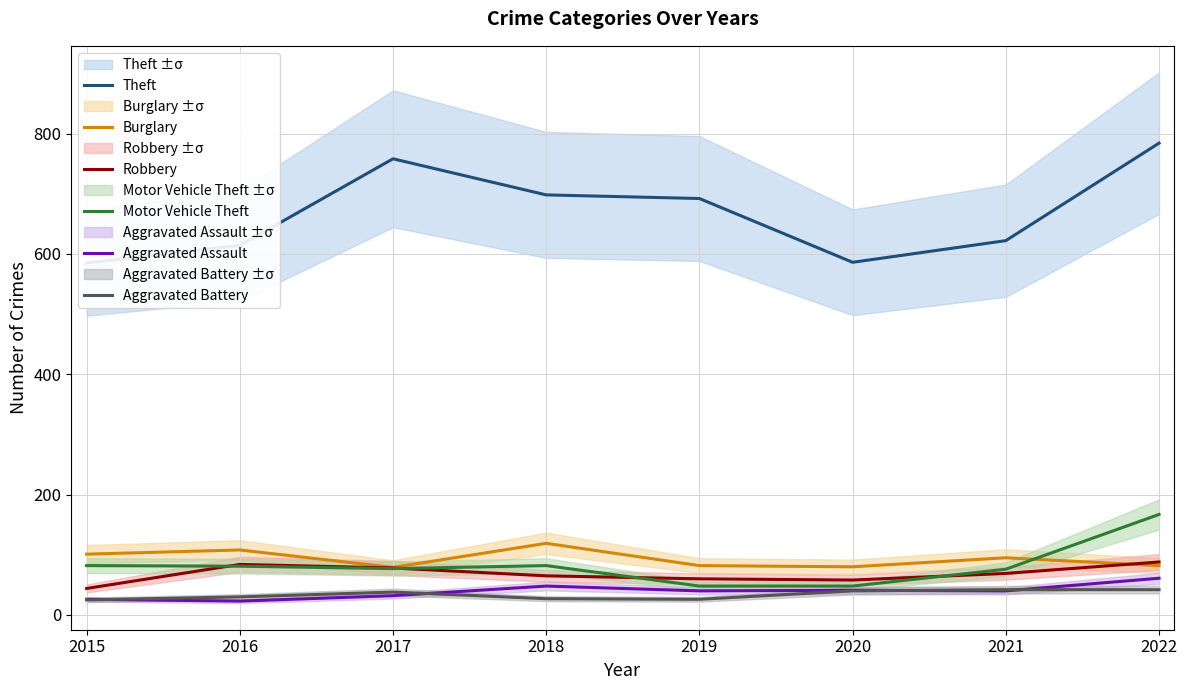

Is it true that Motor Vehicle Theft equals 76 at 2021?

True